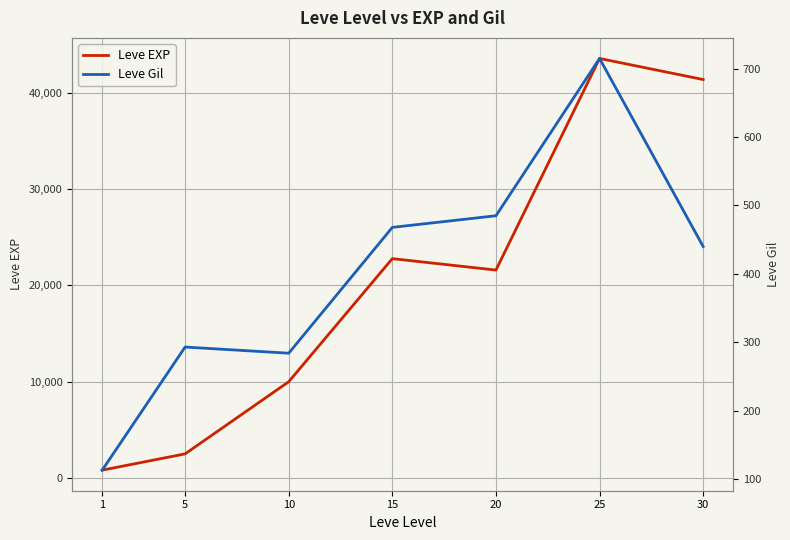

How many data points in Leve Gil are above 440?

3